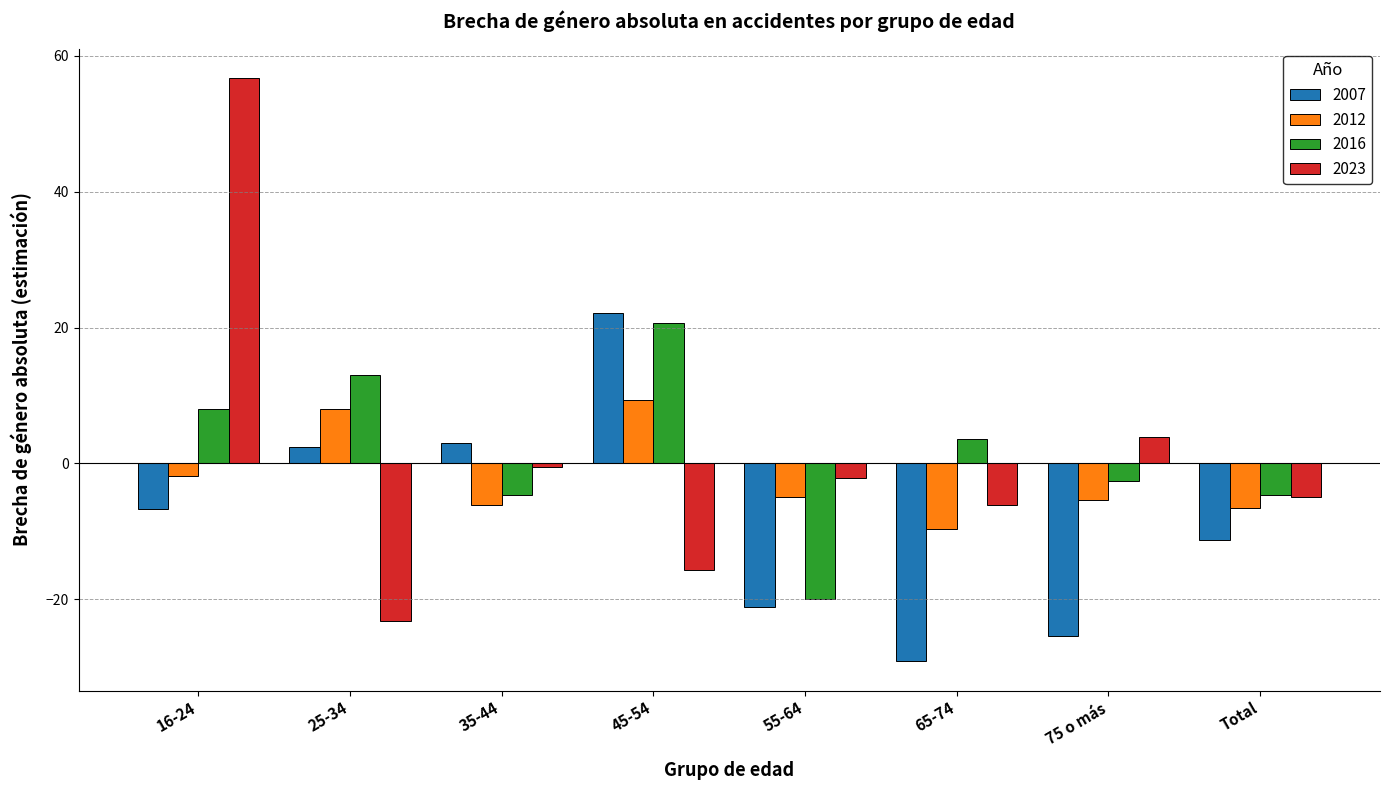

How many groups of bars are there?

8